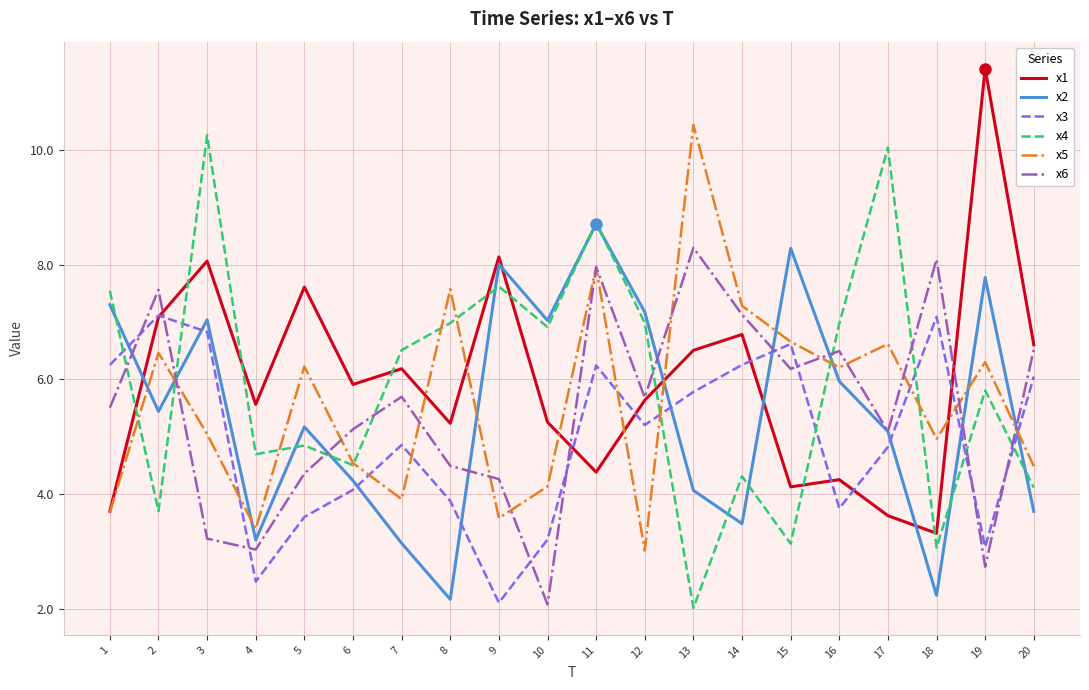

Where does the x1 series first go above 5?

2